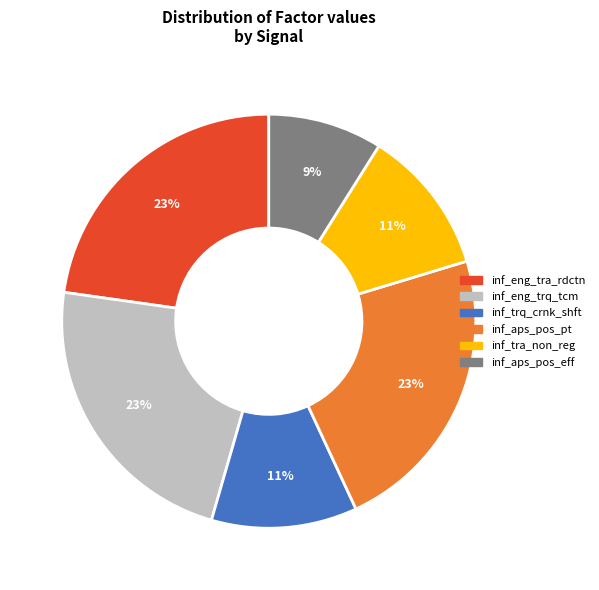

How many slices are in this pie chart?

6